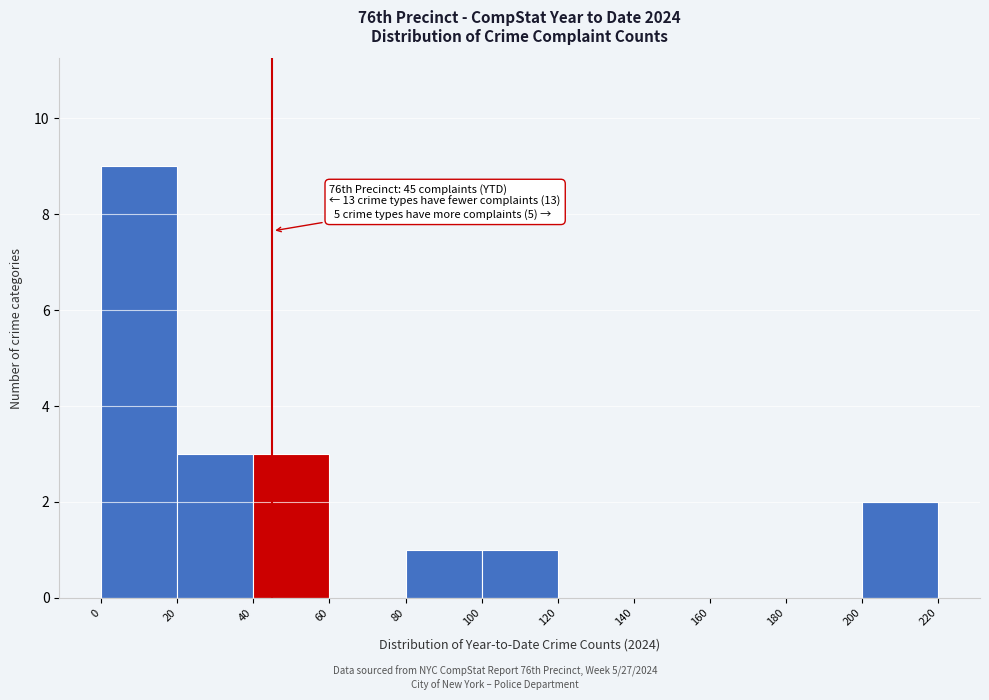

Over which range of the x-axis is the bar tallest?

0 to 20